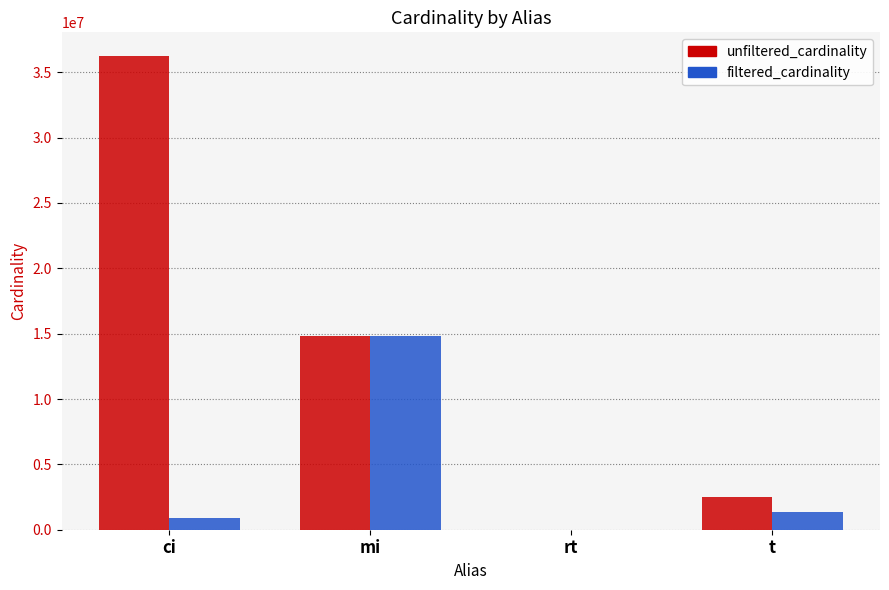

At which label does filtered_cardinality reach its peak?

mi